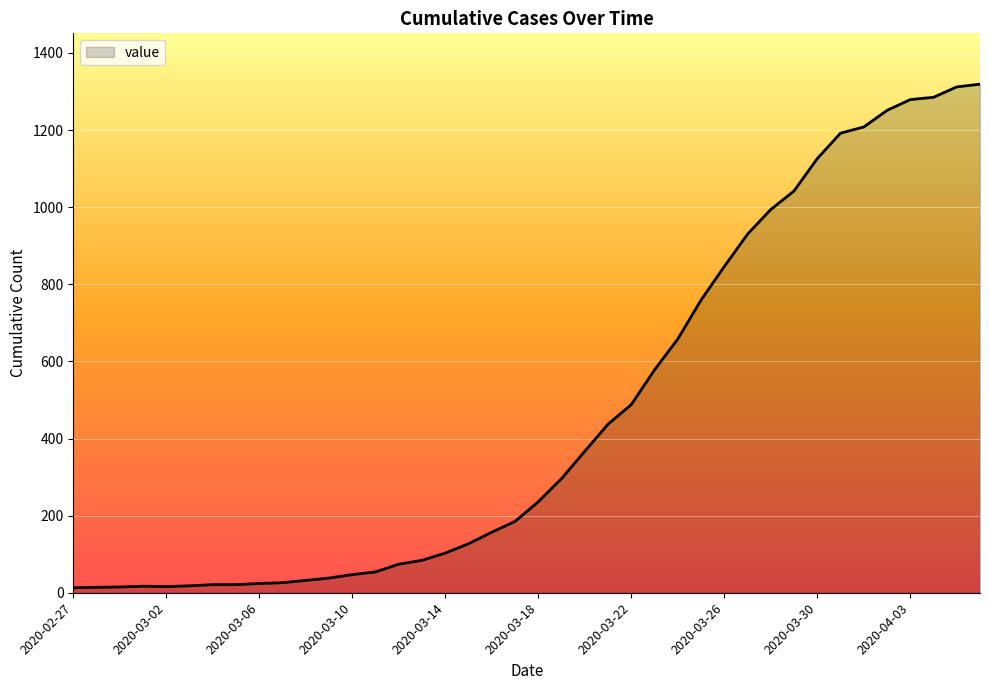

What is the maximum value shown in the chart?

1319